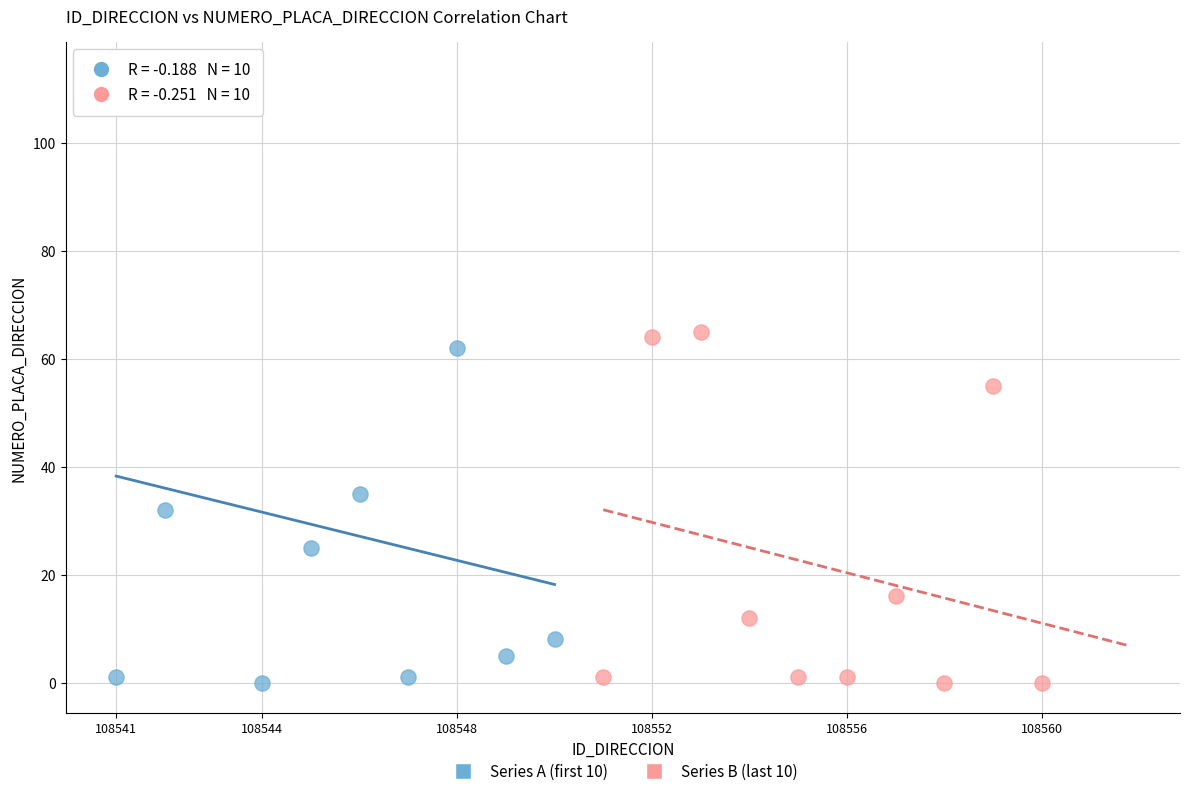

Which series contains the highest Y value?

Series A (first 10)